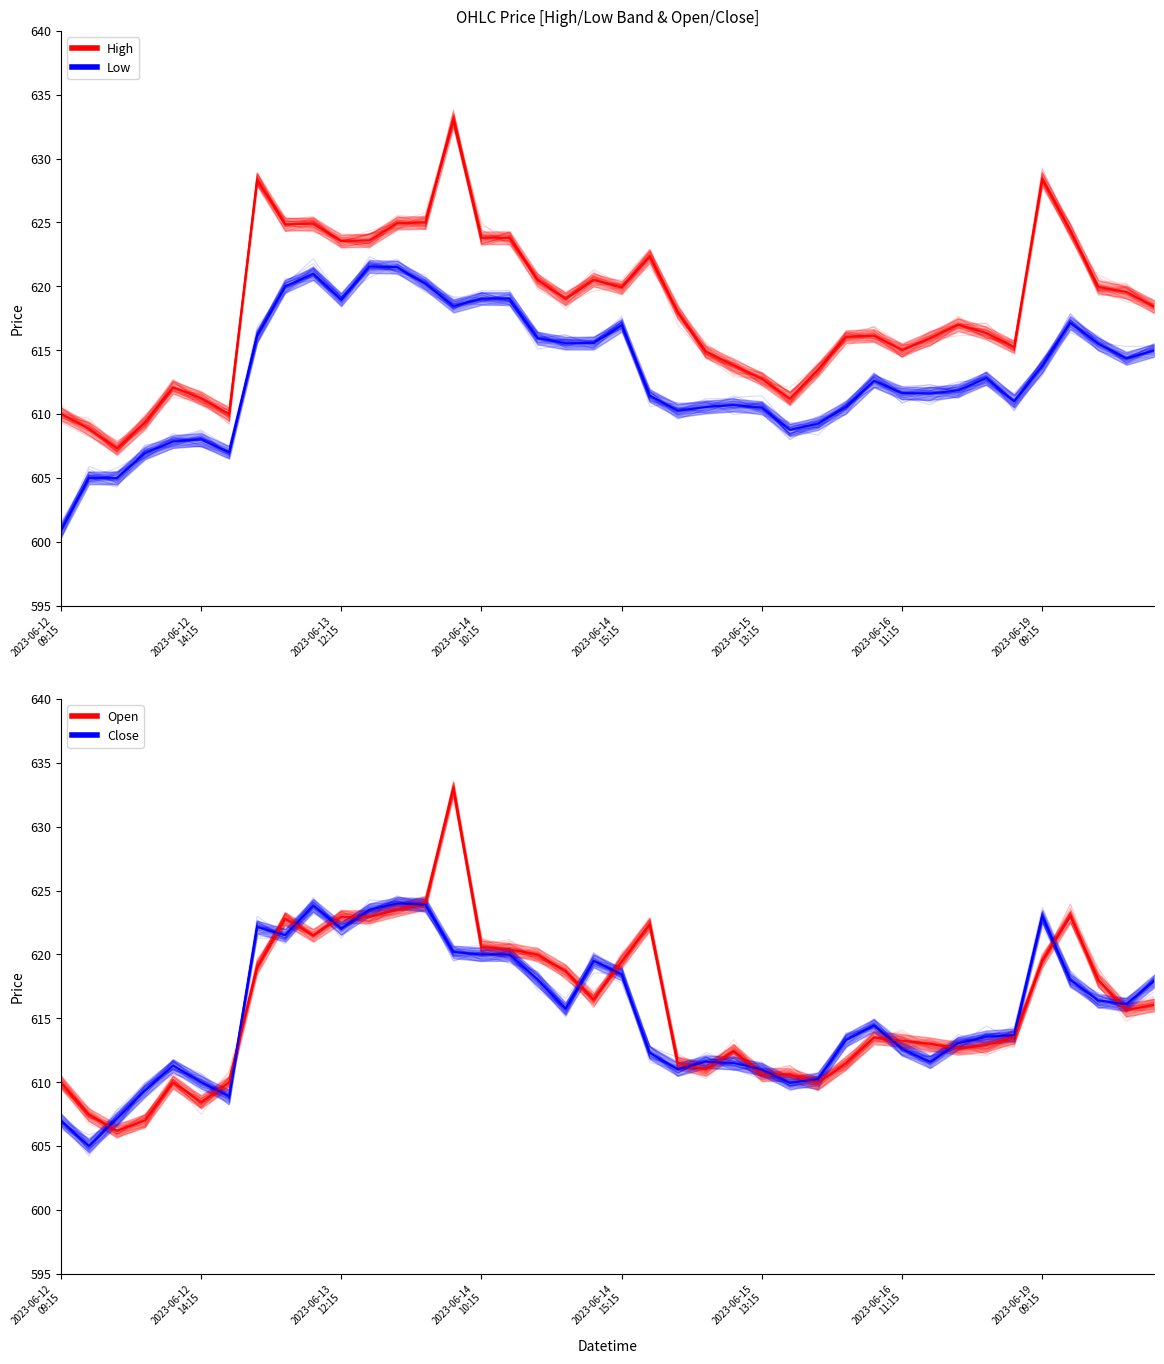

Which series has the widest spread of values?

Open